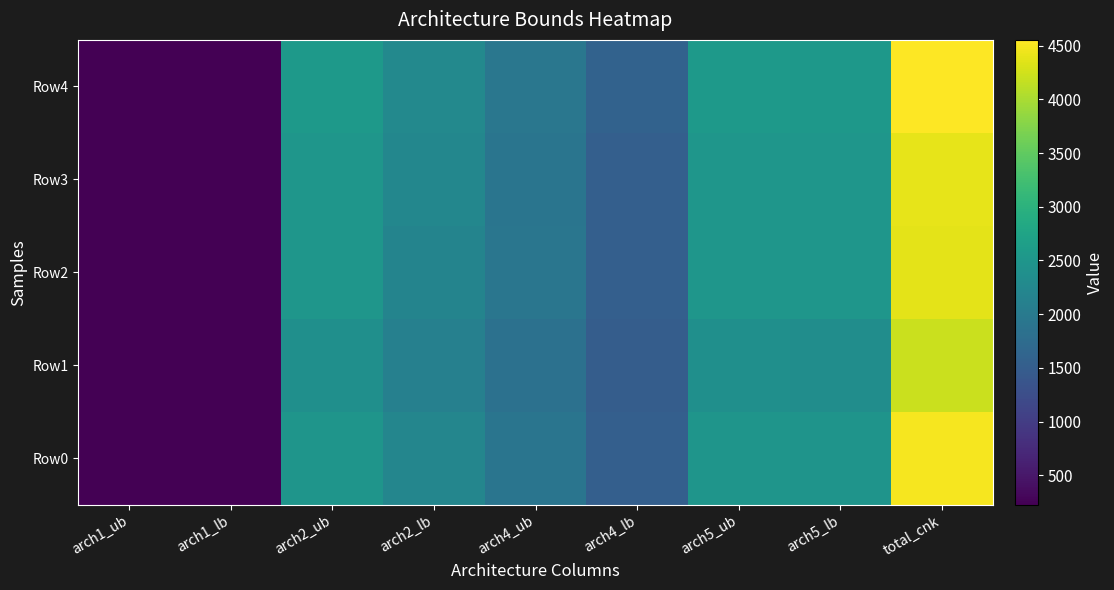

Between arch2_lb and total_cnk, which series saw the biggest shift?

Row4